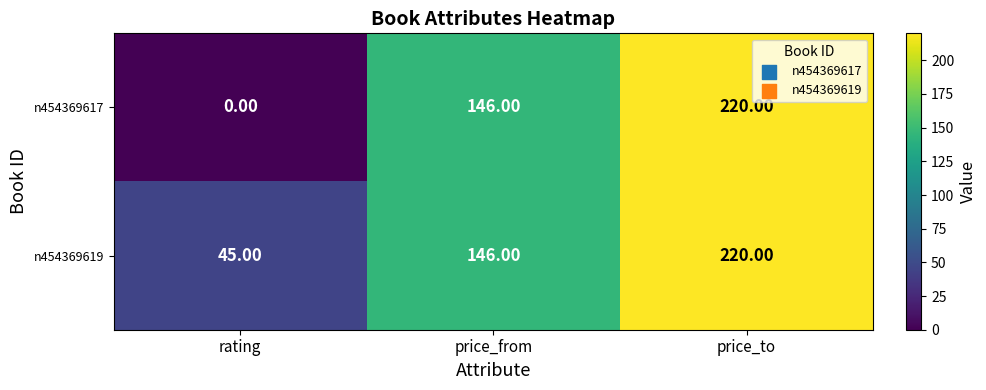

Rank the categories by n454369619 value from lowest to highest.

rating, price_from, price_to